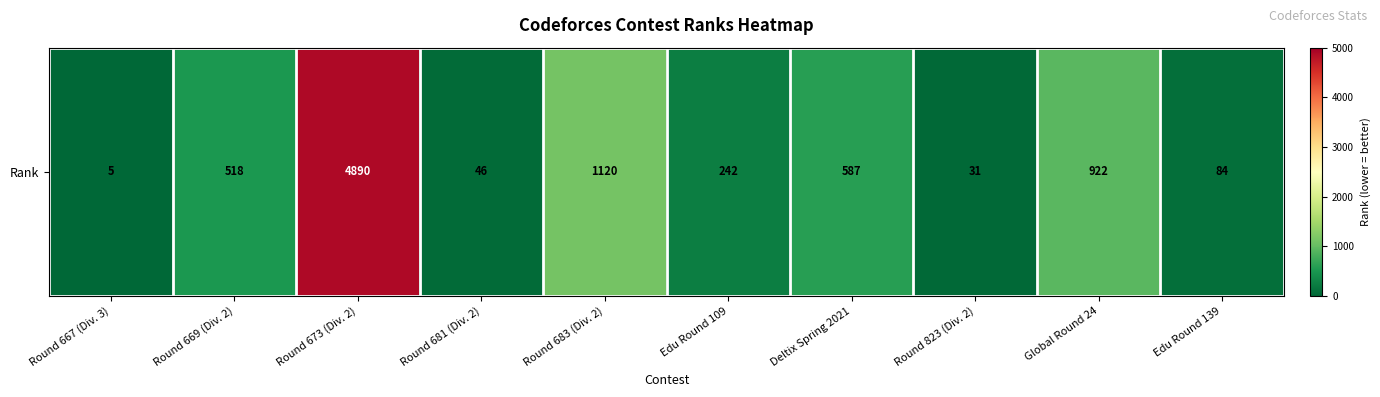

Where is the data nearest to the value 2447?

Round 683 (Div. 2)